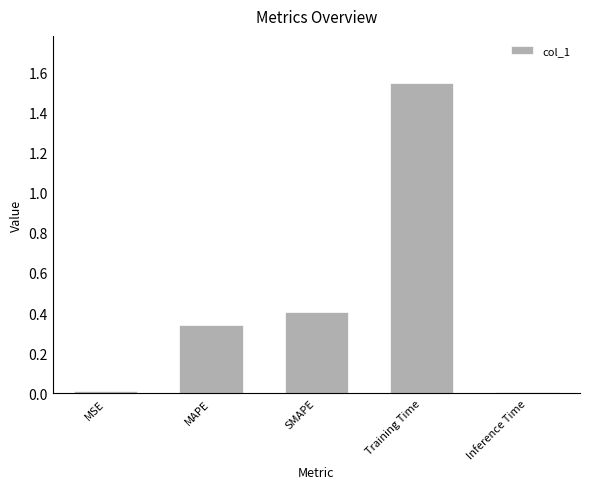

The chart shows a value of 0.1 at MAPE. True or false?

False